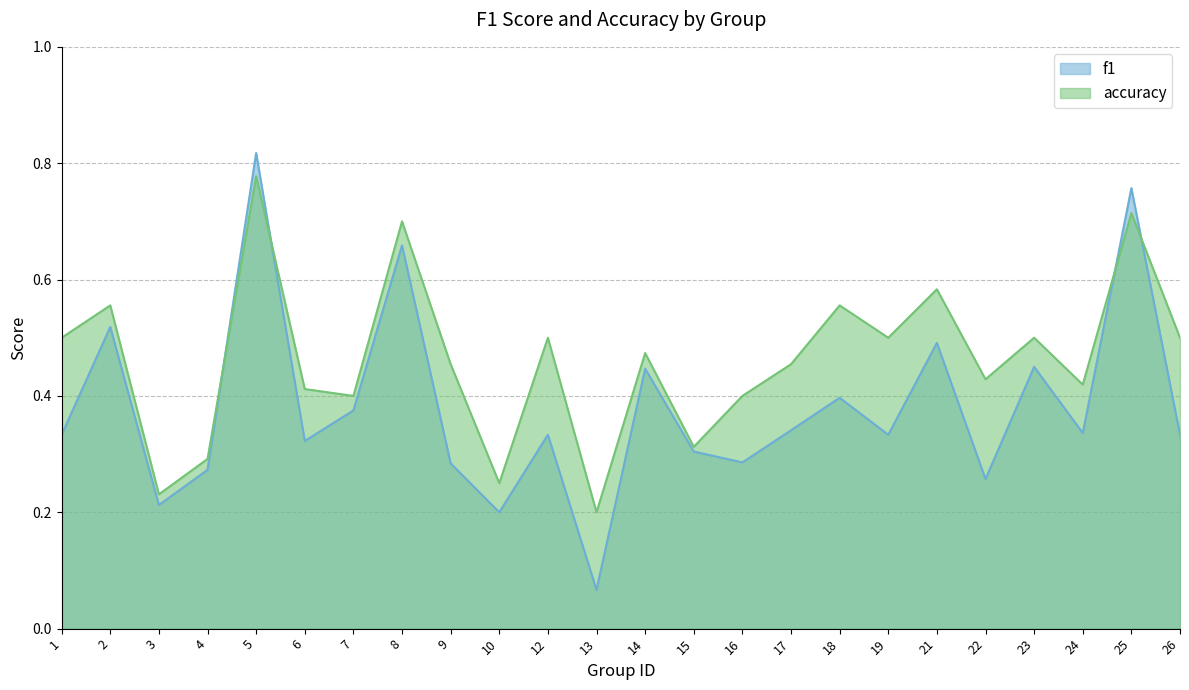

Which series changed the most between 12 and 21?

f1